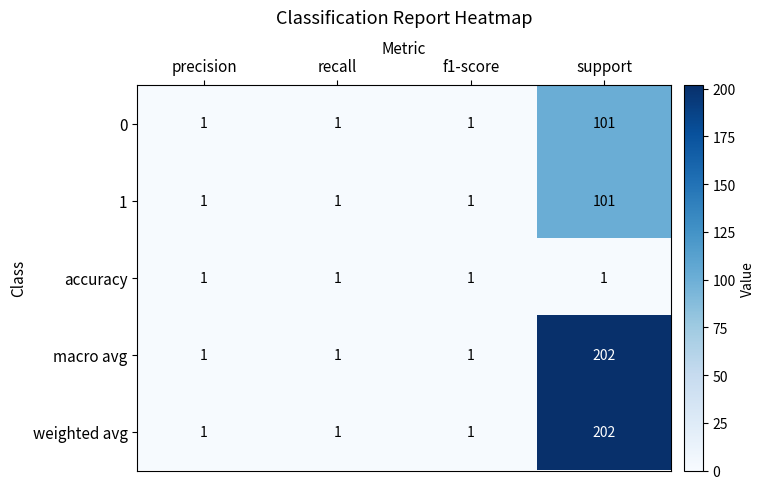

At which category does the chart reach its peak across all series?

support